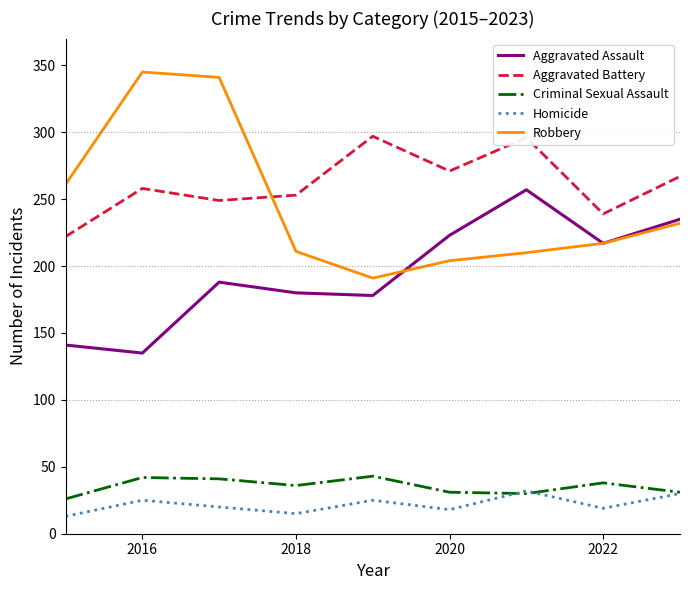

Which series has the widest spread of values?

Robbery